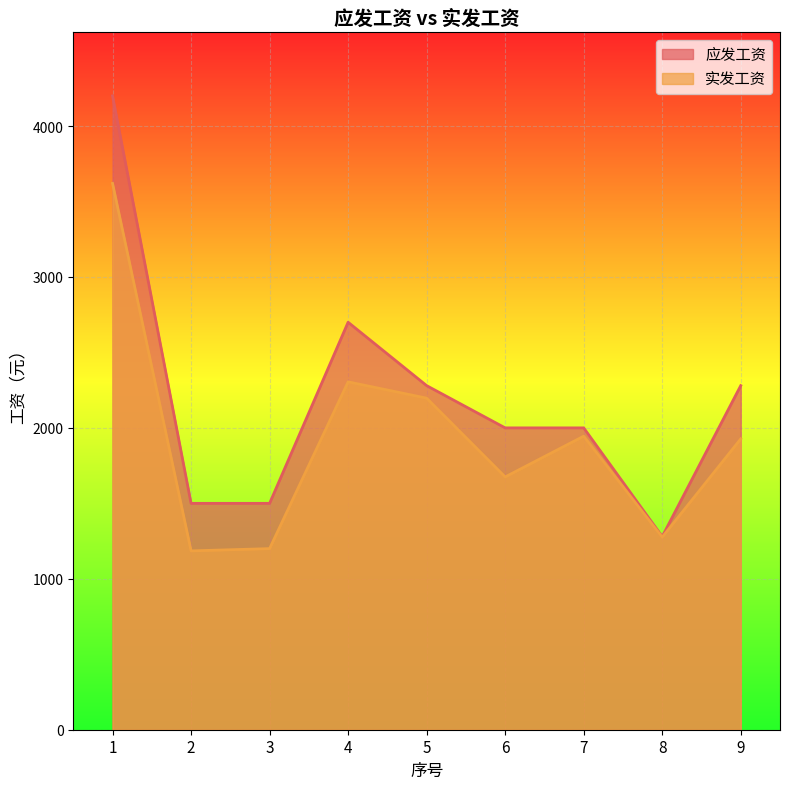

What is the total value across all series at 3?

2700